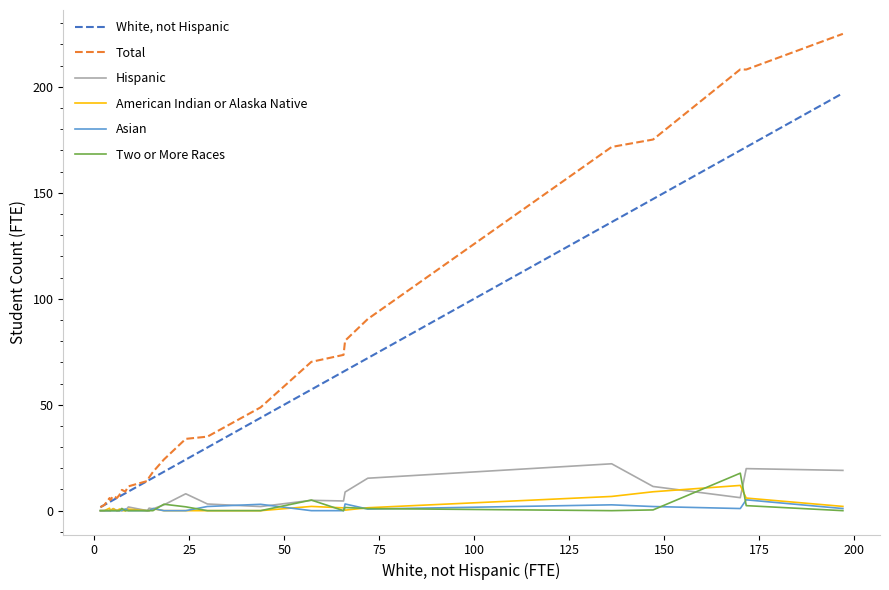

After their last crossing, which series has the higher values: Hispanic or Two or More Races?

Hispanic